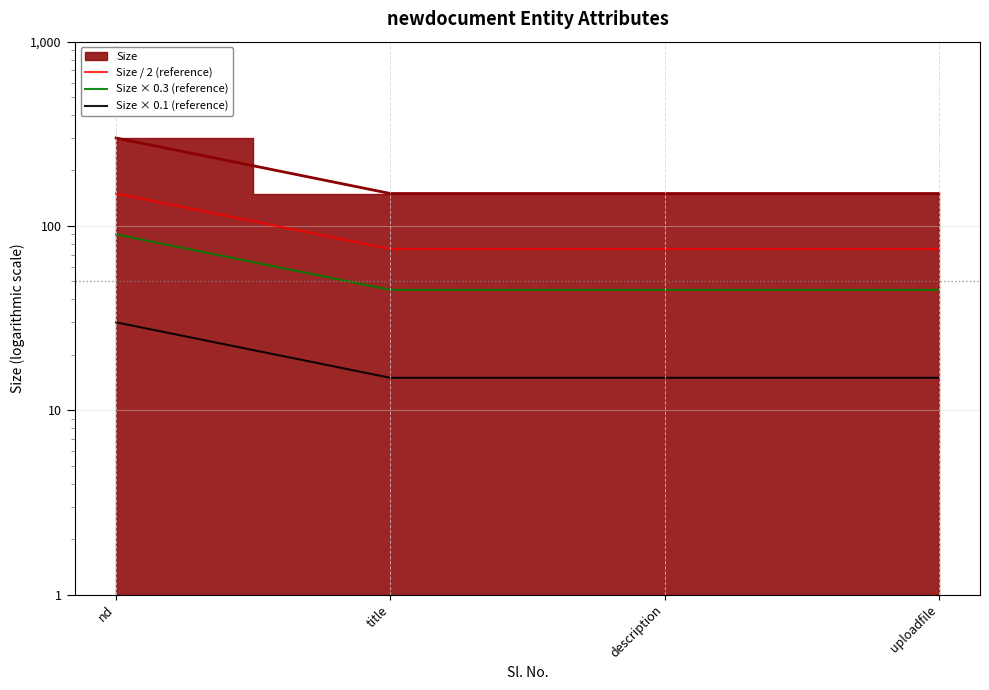

At which category is the sum across all series the highest?

nd